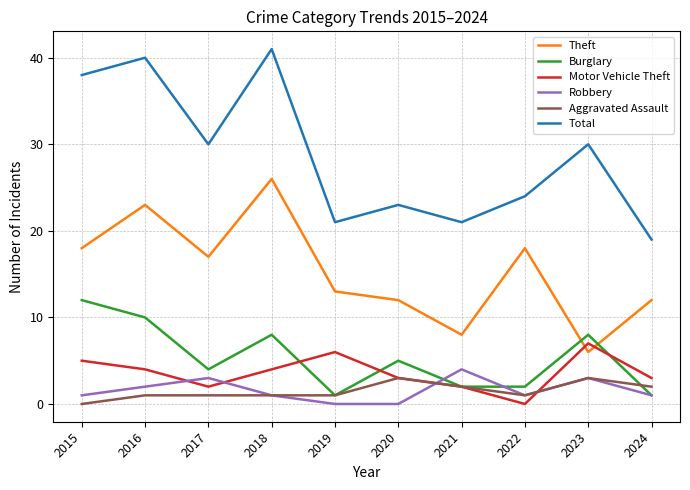

True or false: Theft and Robbery cross at least once.

False